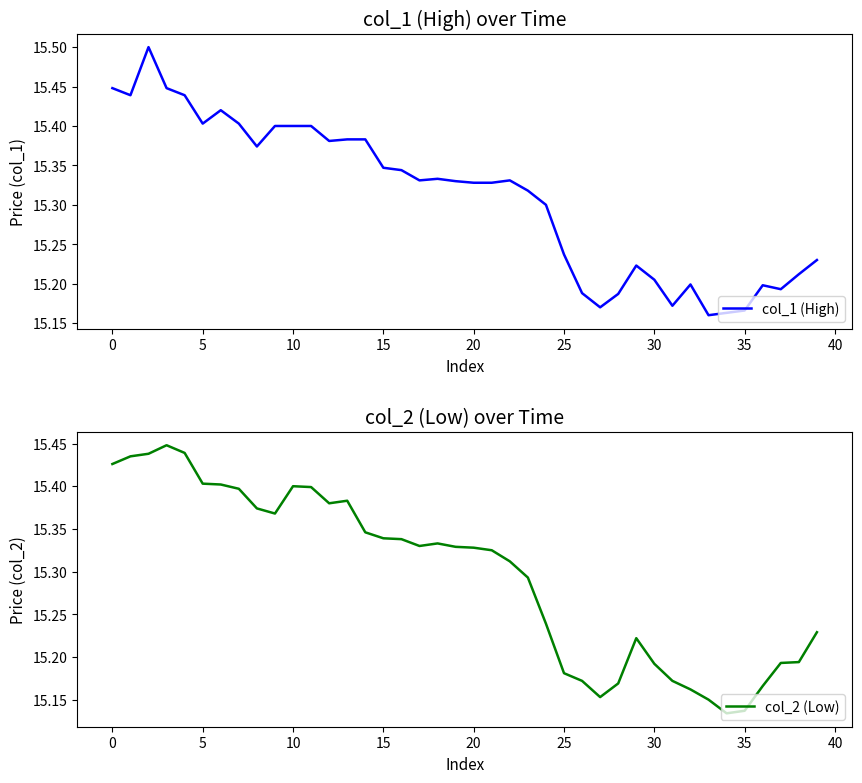

Which series has the largest total across all categories?

col_1 (High)